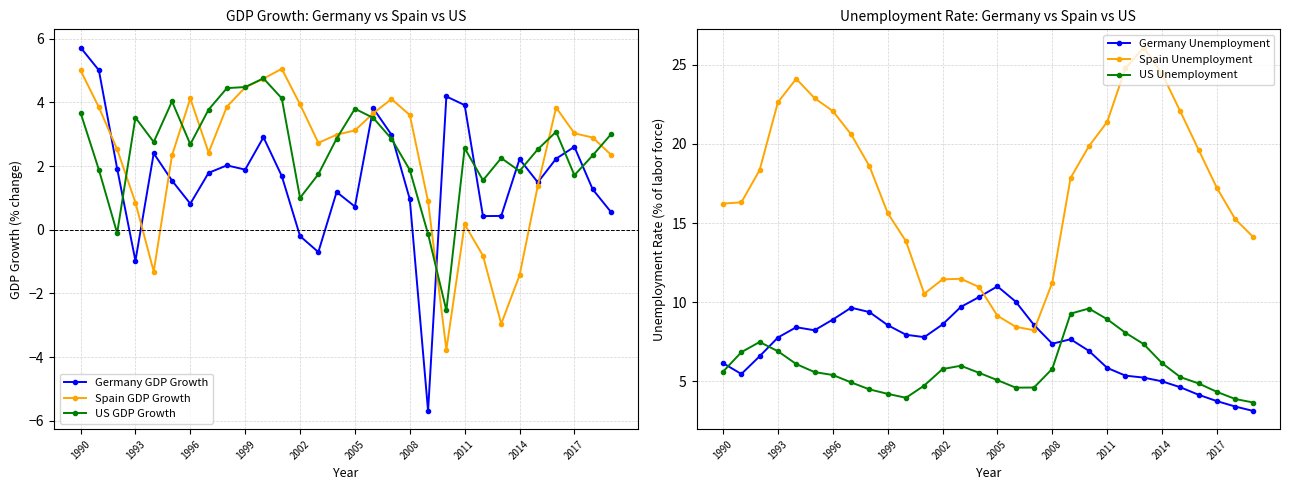

Where is the first local maximum for Spain GDP Growth?

1996